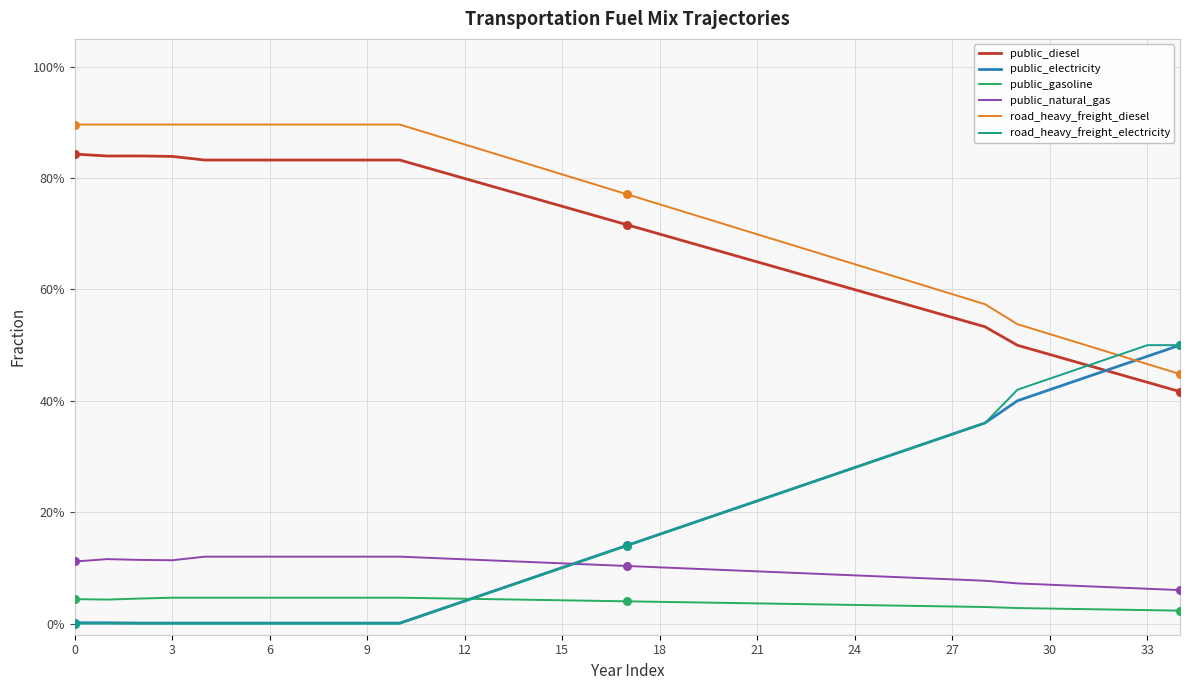

Which series has the largest total across all categories?

road_heavy_freight_diesel